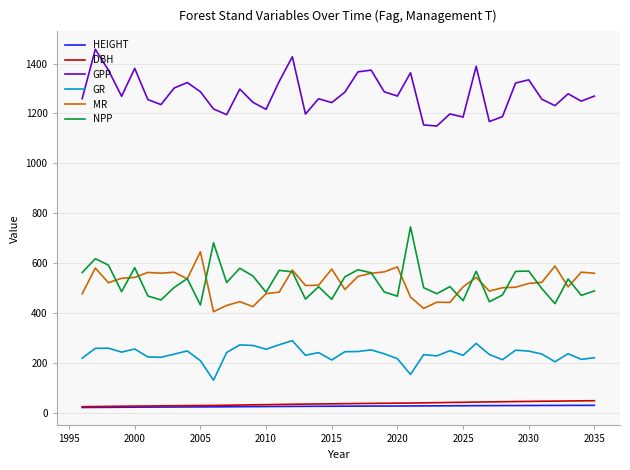

Which series has the largest total across all categories?

GPP